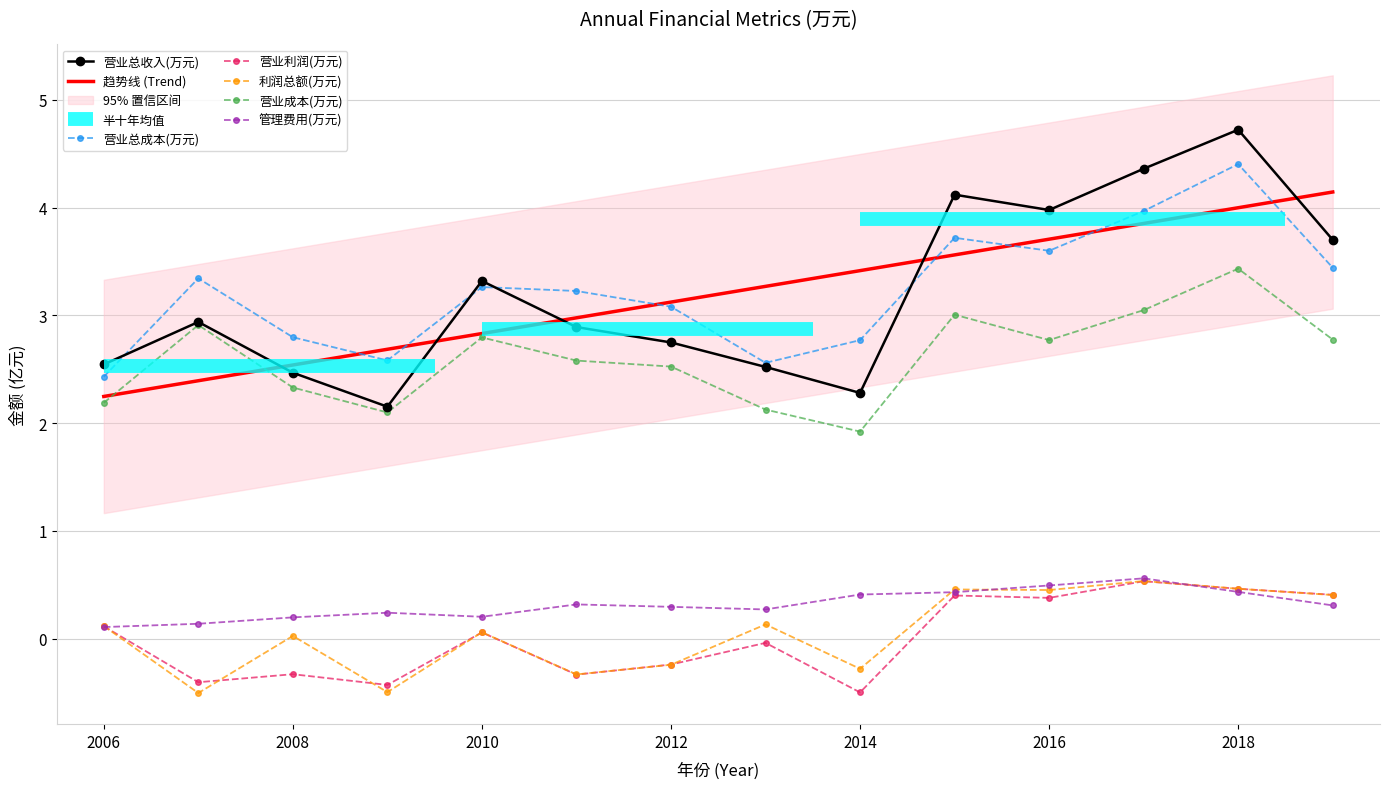

At which label does 营业成本(万元) reach its peak?

2018